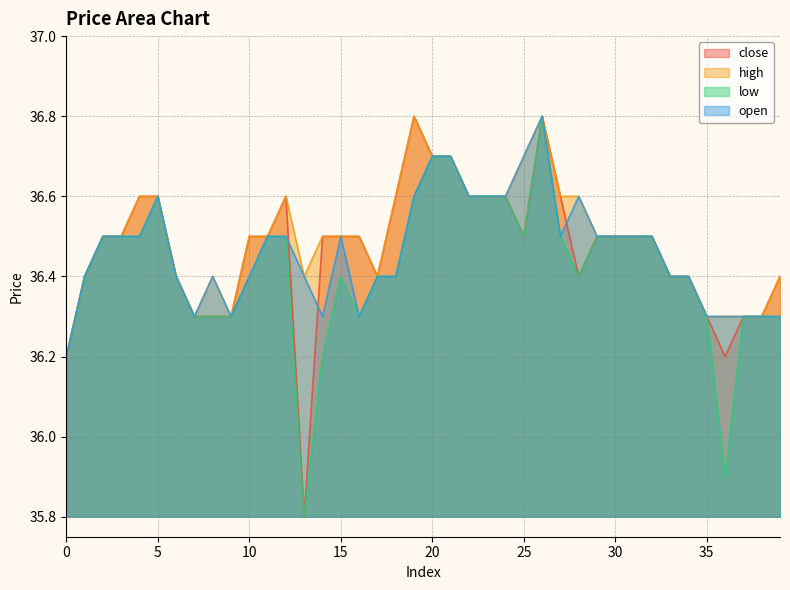

What is the average value of the low series?

36.4